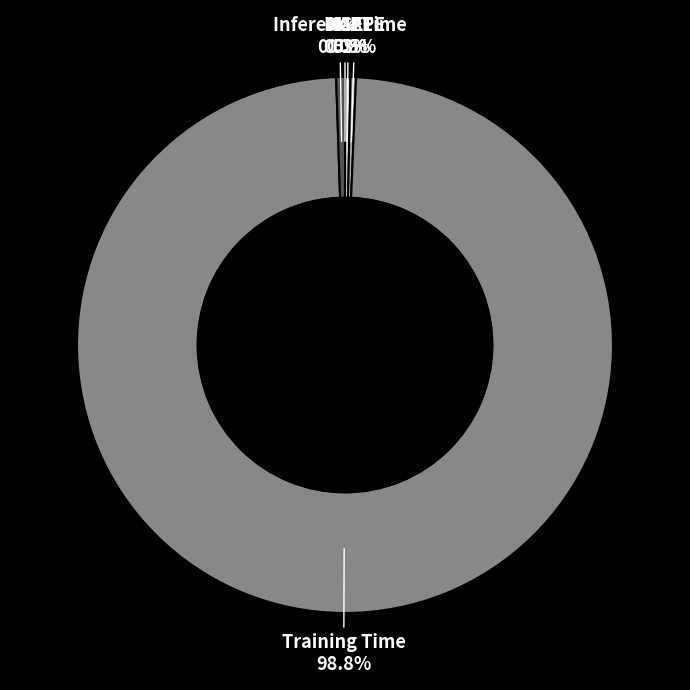

What portion of the pie excludes SMAPE?

99.7%